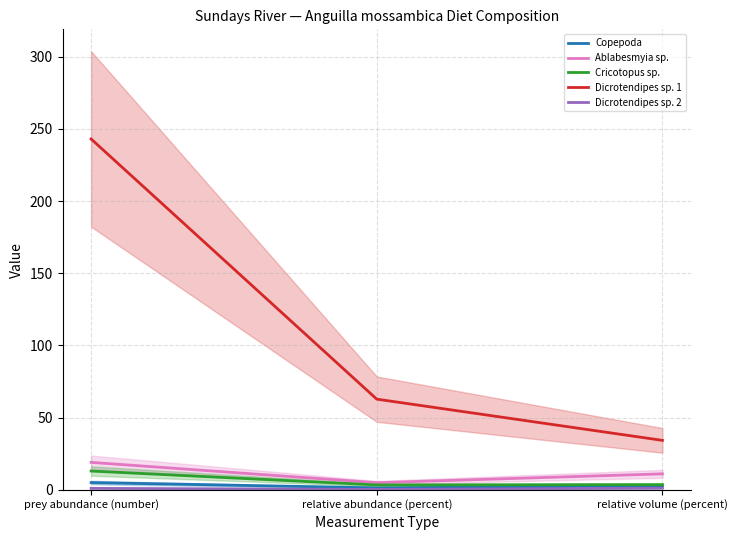

Reading right to left, transcribe all the data shown in this chart.

Copepoda: 2.8	1.3	5.0
Ablabesmyia sp.: 11.1	4.9	19.0
Cricotopus sp.: 3.6	3.4	13.0
Dicrotendipes sp. 1: 34.2	62.8	243.0
Dicrotendipes sp. 2: 1.1	0.3	1.0